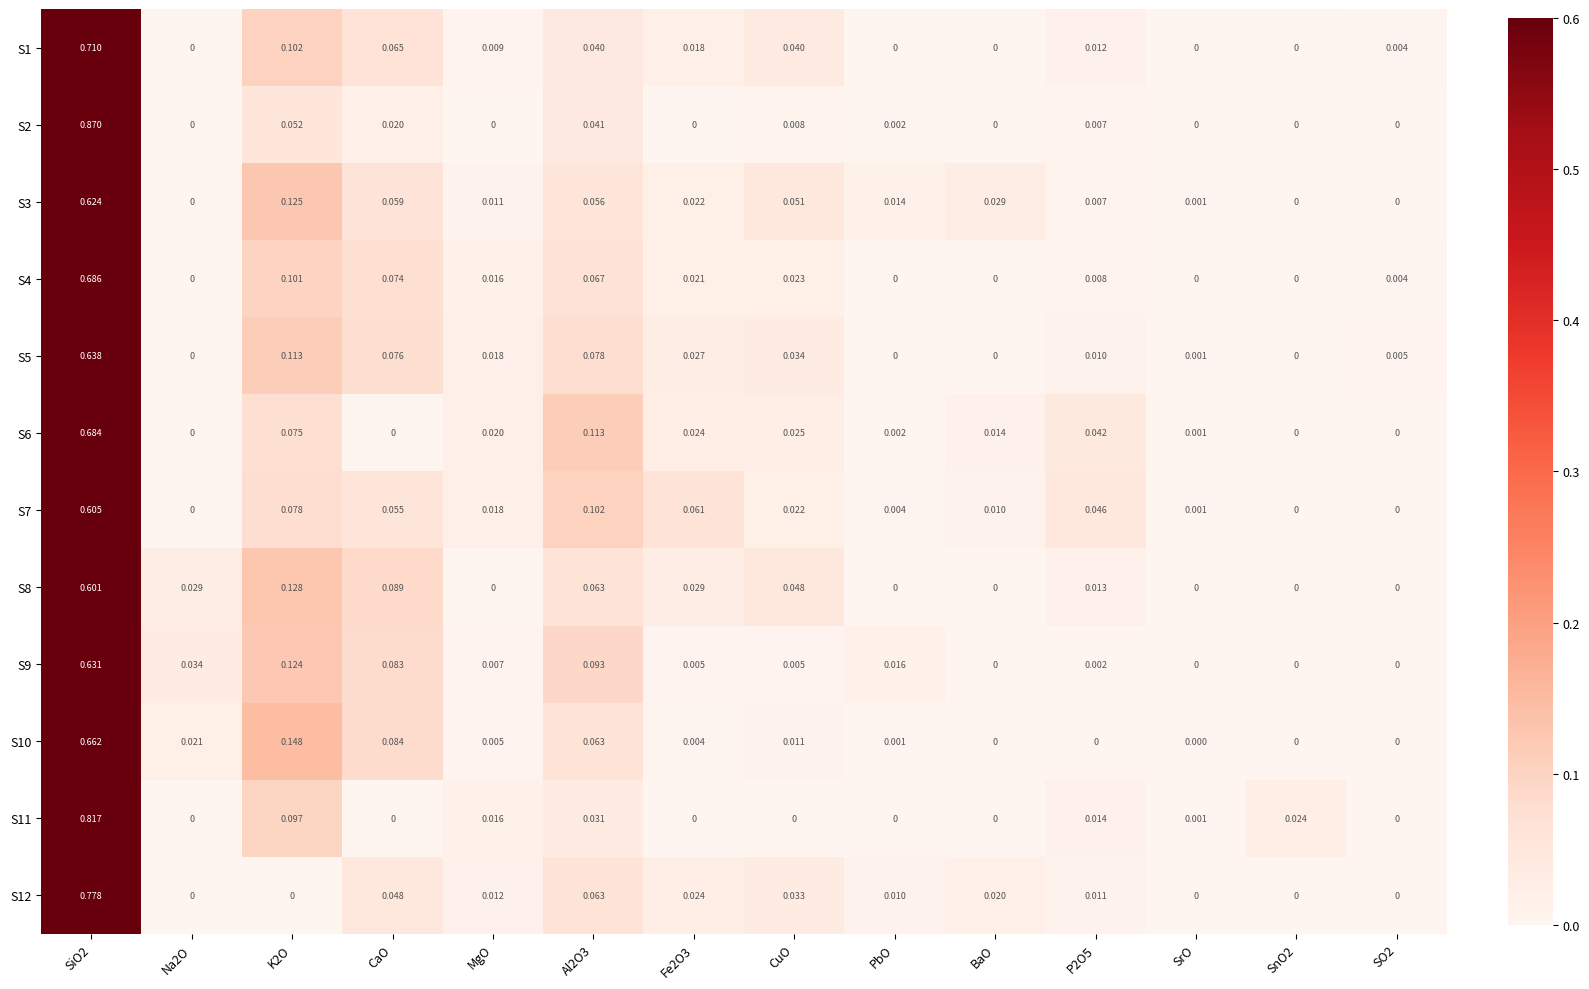

How many categories are shown in the chart?

14